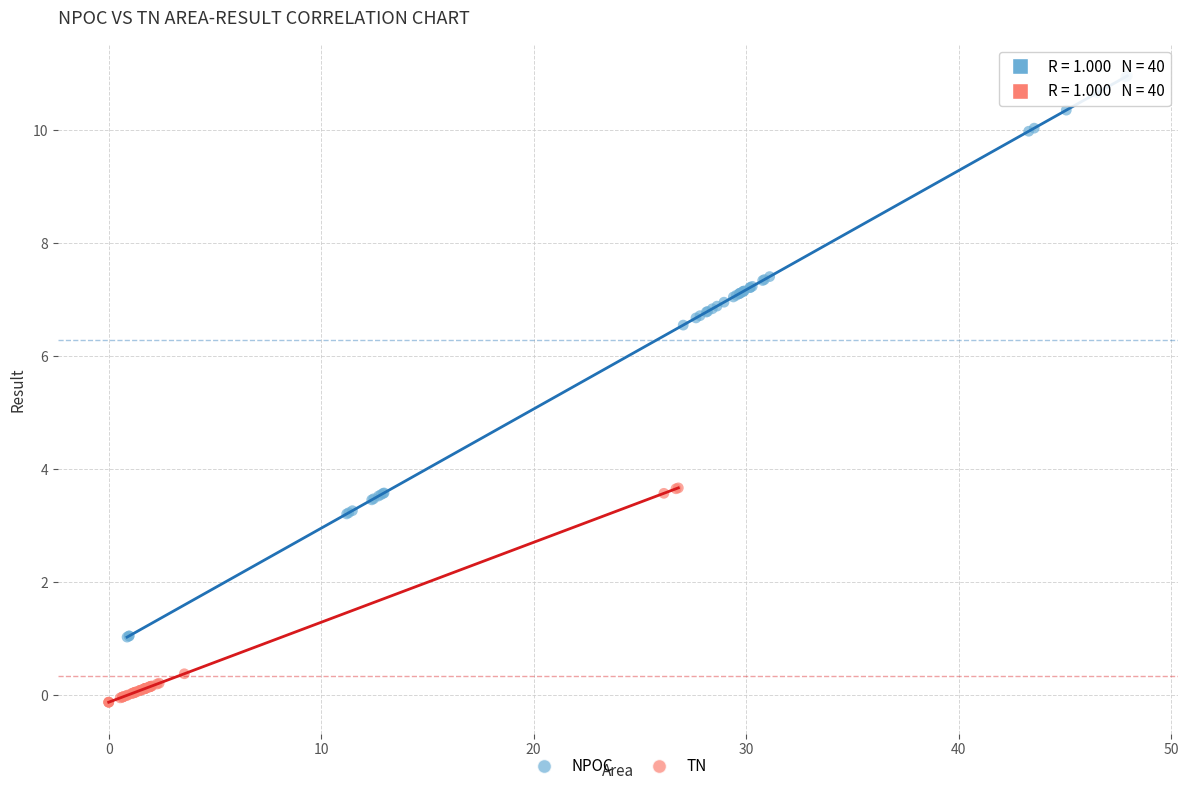

Which series has the widest spread of Y values?

NPOC